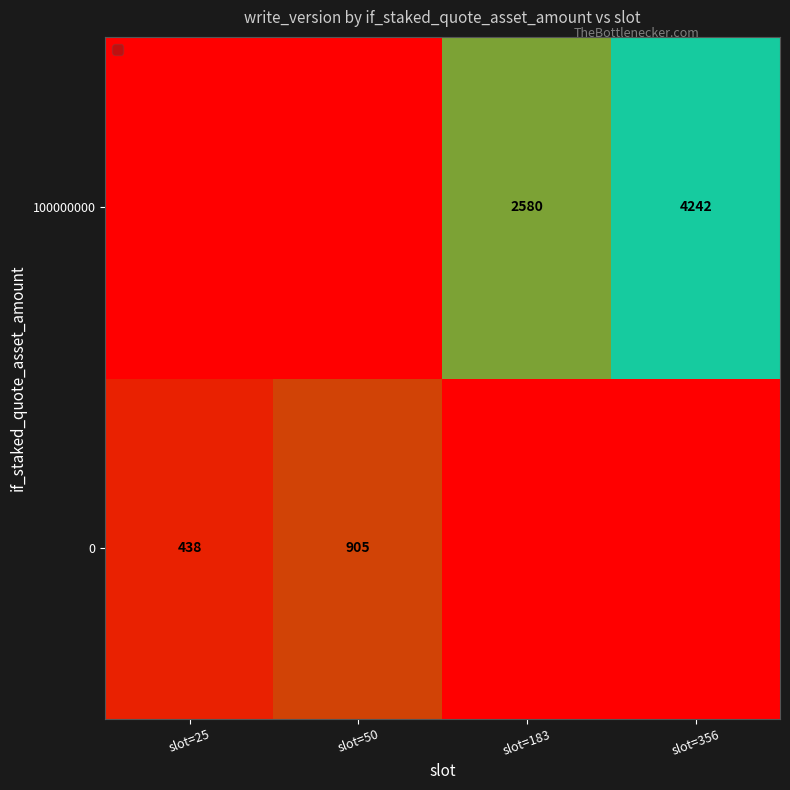

Which series has the widest spread of values?

100000000